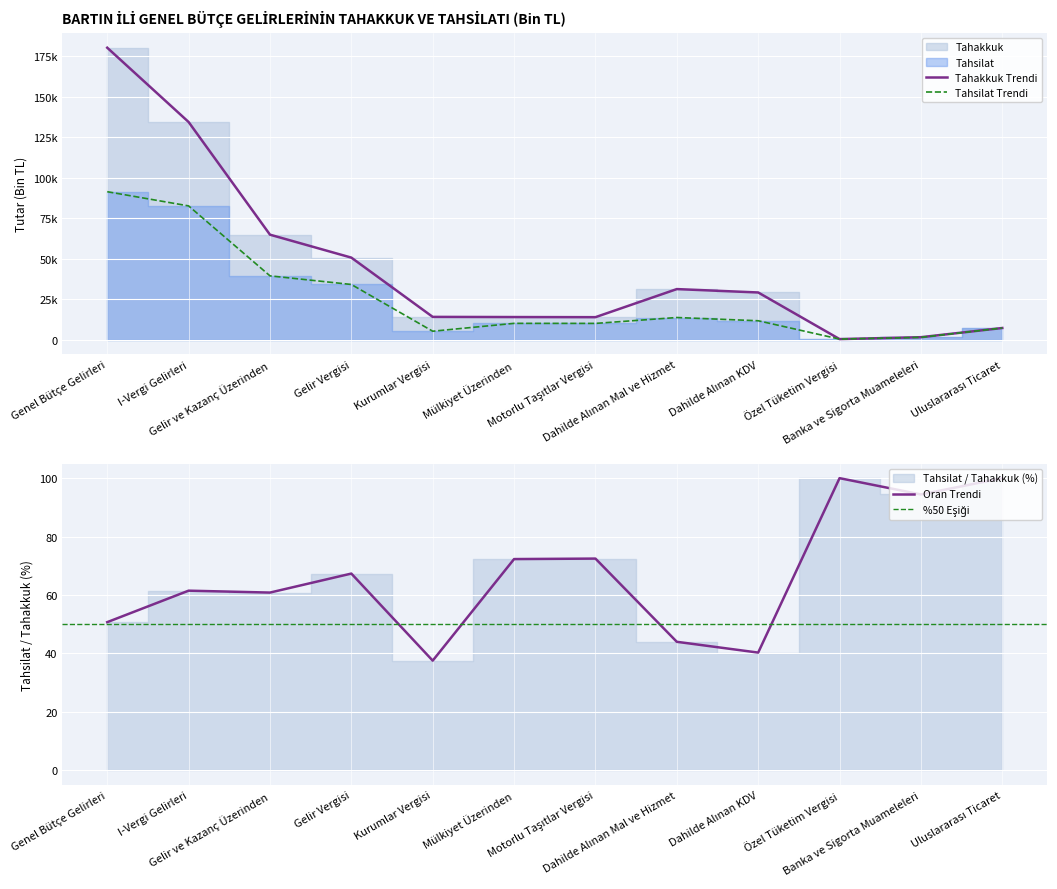

Reading right to left, transcribe all the data shown in this chart.

Tahakkuk: 7307	1631	459	29244	31334	13994	14069	14170	50765	64935	134507	180379
Tahsilat: 7307	1540	459	11782	13781	10141	10172	5318	34184	39502	82701	91470